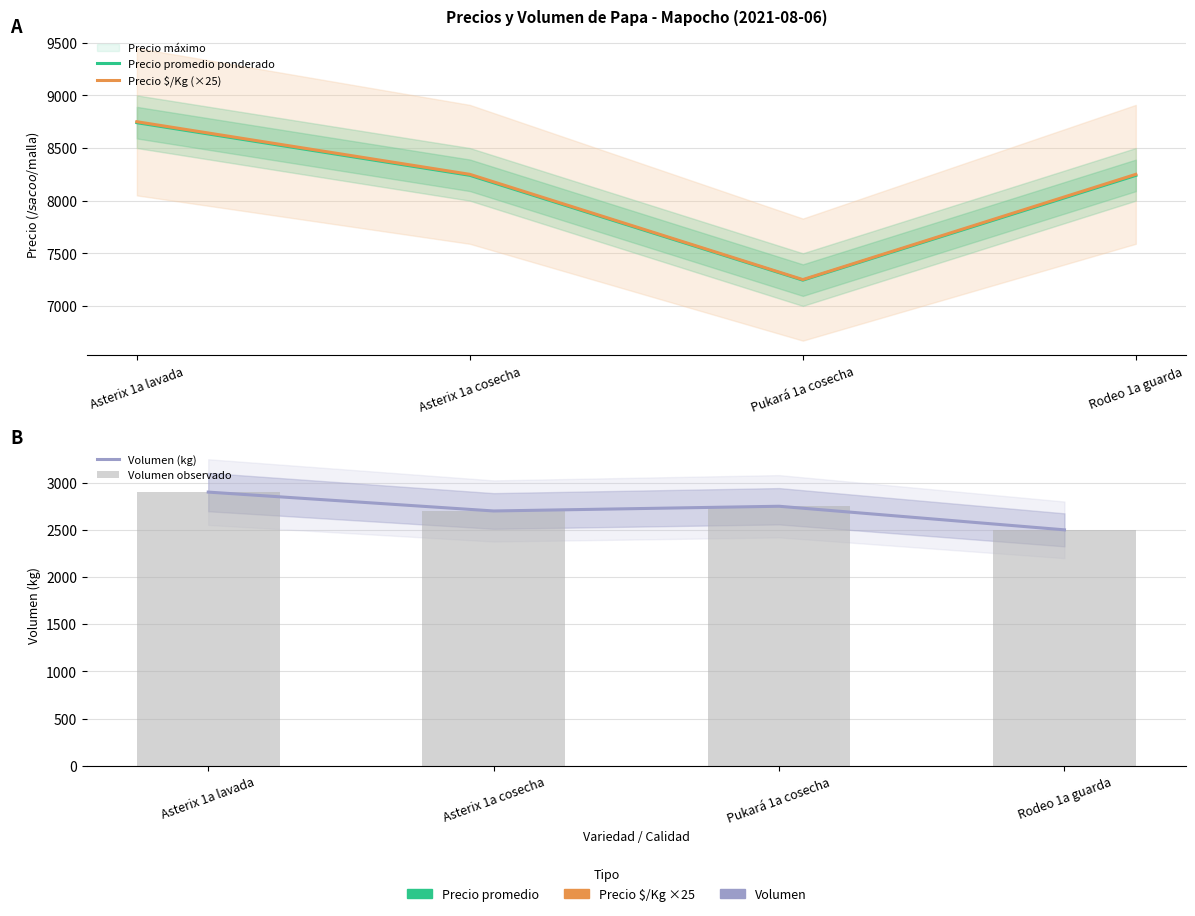

Reading left to right, extract all data points from this chart.

Precio promedio ponderado: 8741	8241	7245	8240
Precio $/Kg (×25): 8750	8250	7250	8250
Volumen (kg): 2900	2700	2750	2500
Volumen observado: 2900	2700	2750	2500